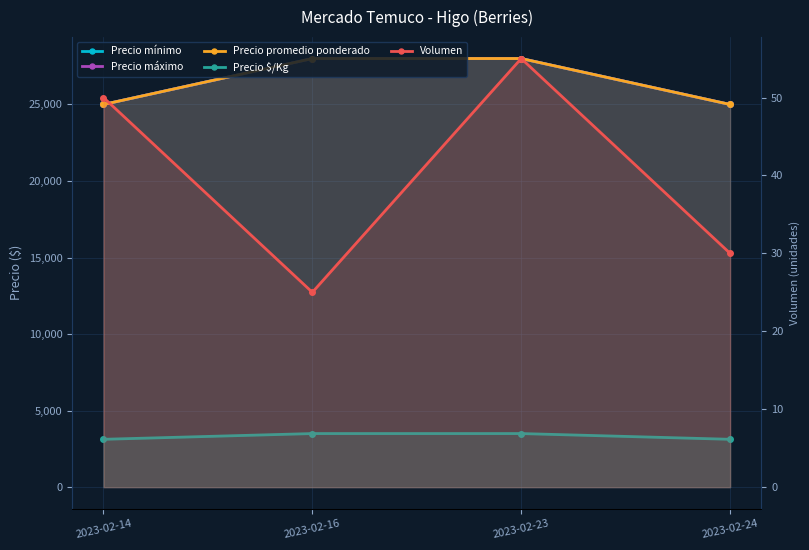

What is the greatest value displayed?

28000